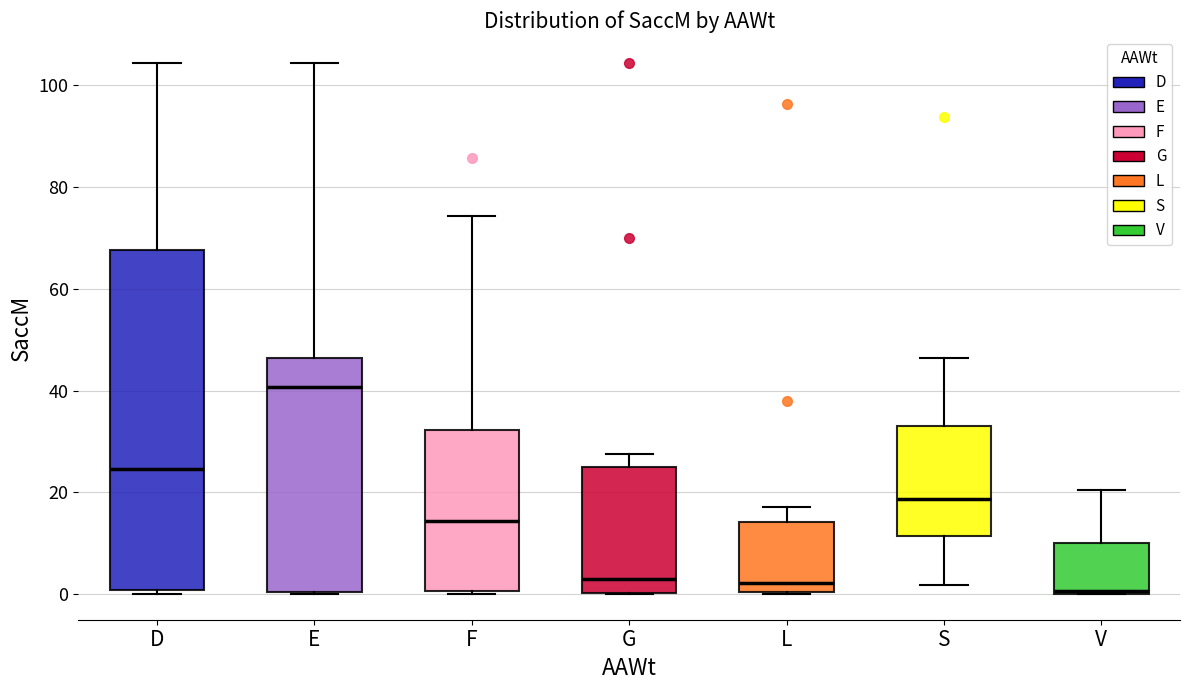

Reading left to right, read every box against the y-axis: the position of its median line, the range the box covers, and the ends of its whiskers. The values are not printed on the chart, so give them approximately, as read against the axis.

D: median 24, box 0 to 68, whiskers 0 (just below the box's lower edge) to 104
E: median 40, box 0 to 46, whiskers 0 to 104
F: median 14, box 0 to 32, whiskers 0 to 74
G: median 2, box 0 to 24, whiskers 0 to 28
L: median 2, box 0 to 14, whiskers 0 to 18
S: median 18, box 12 to 34, whiskers 2 to 46
V: median 0 (just above the box's lower edge), box 0 to 10, whiskers 0 to 20